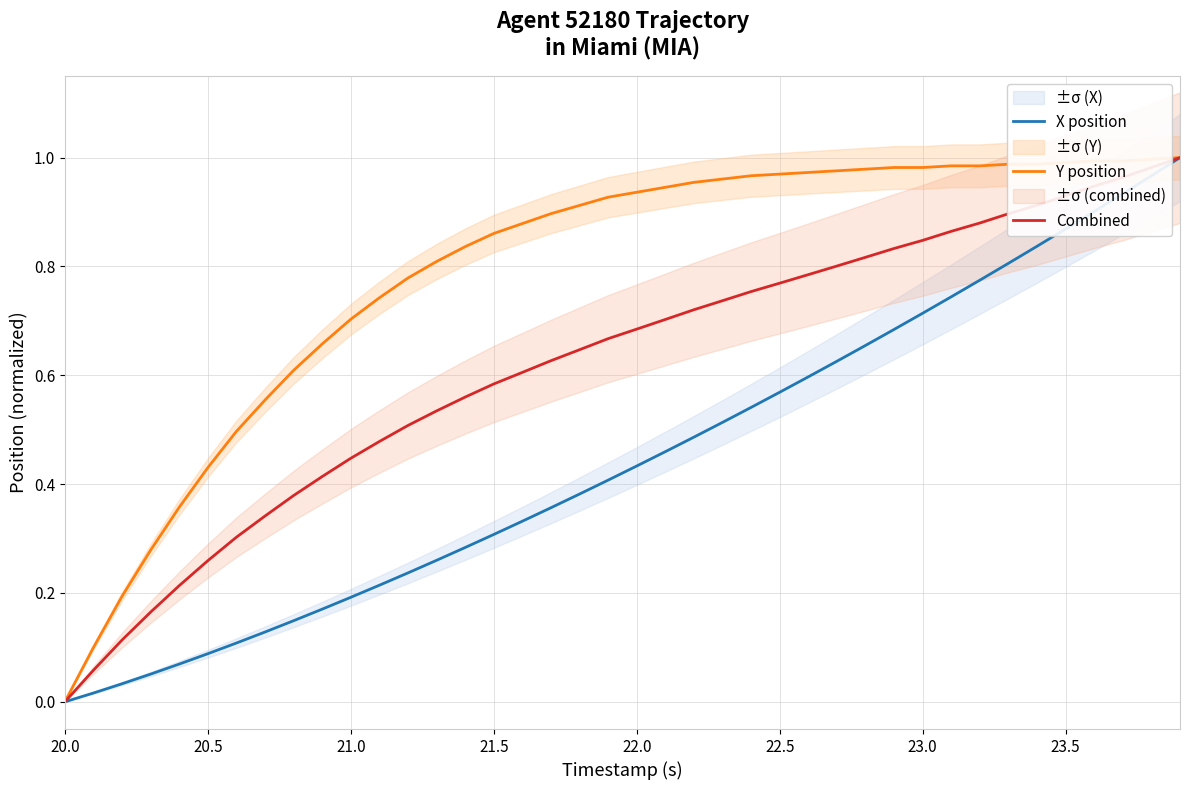

Which category has the lowest value in the Y position series?

20.0